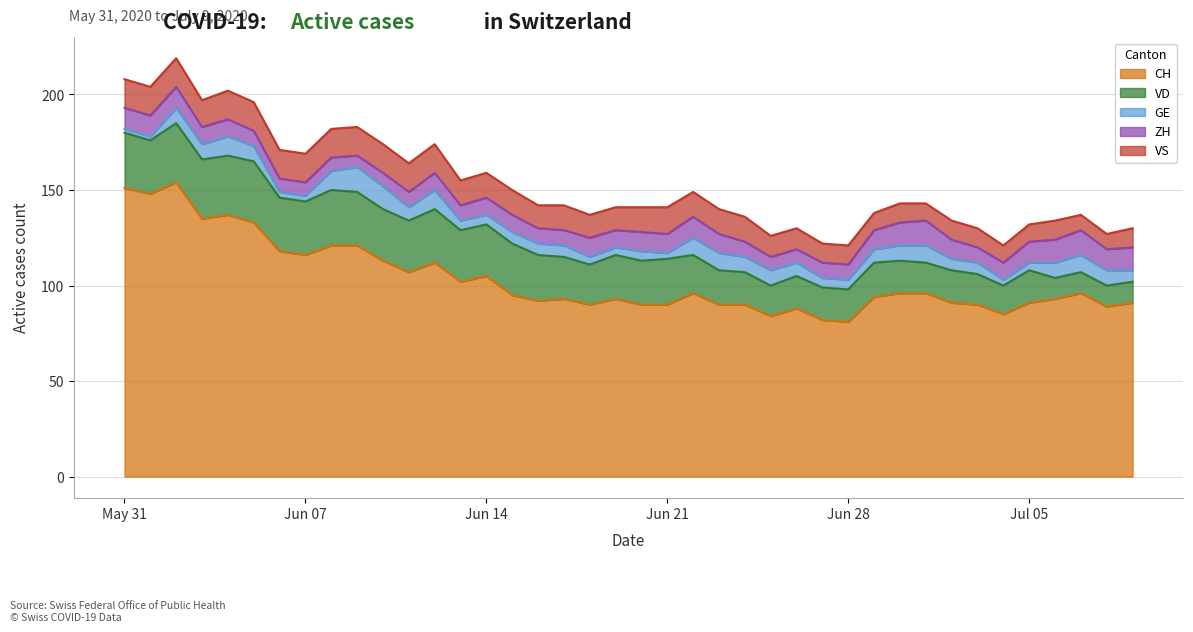

How many values in the GE series exceed 7?

17